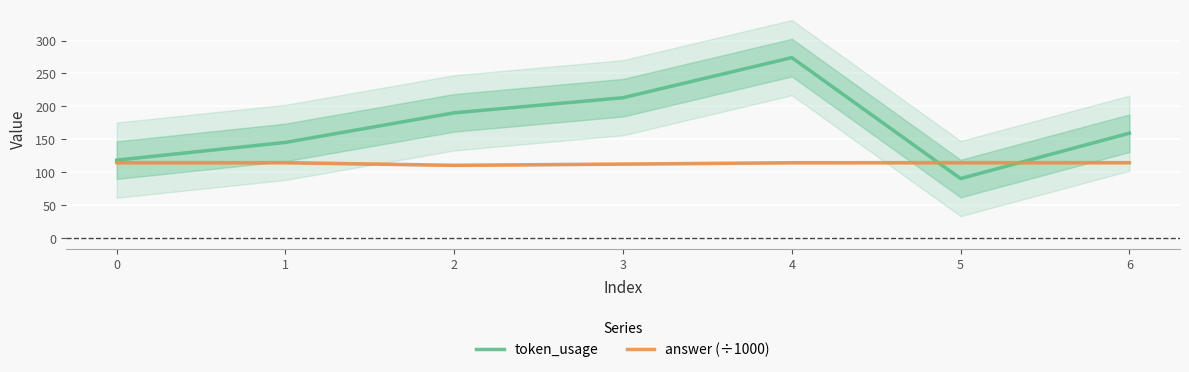

Which category has the highest value in the token_usage series?

4